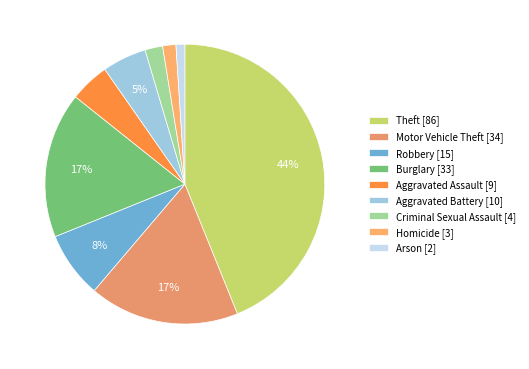

How many slices are in this pie chart?

9